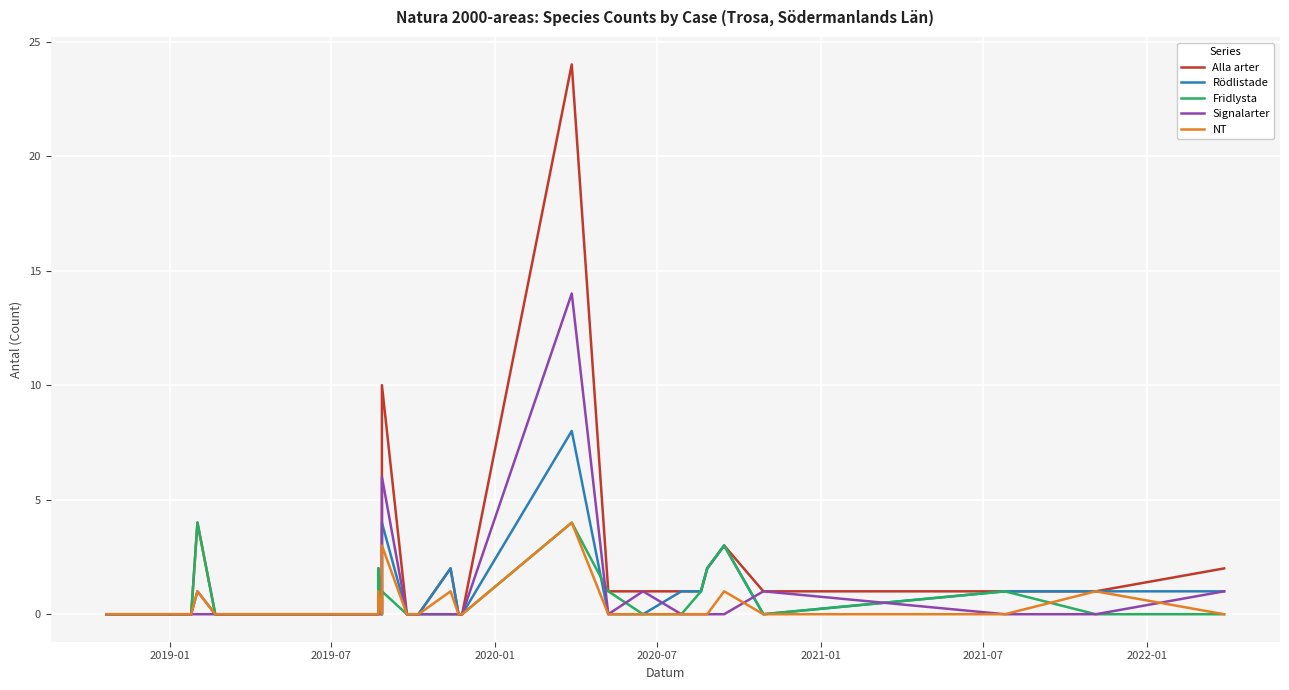

What is the difference between the maximum and second lowest values in the Alla arter series?

24